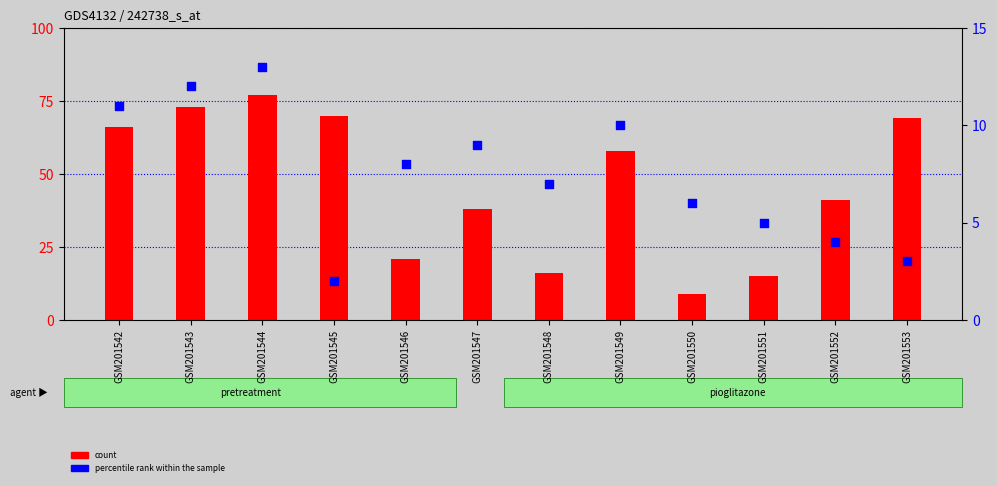

At how many categories does at least one series exceed 4?

12